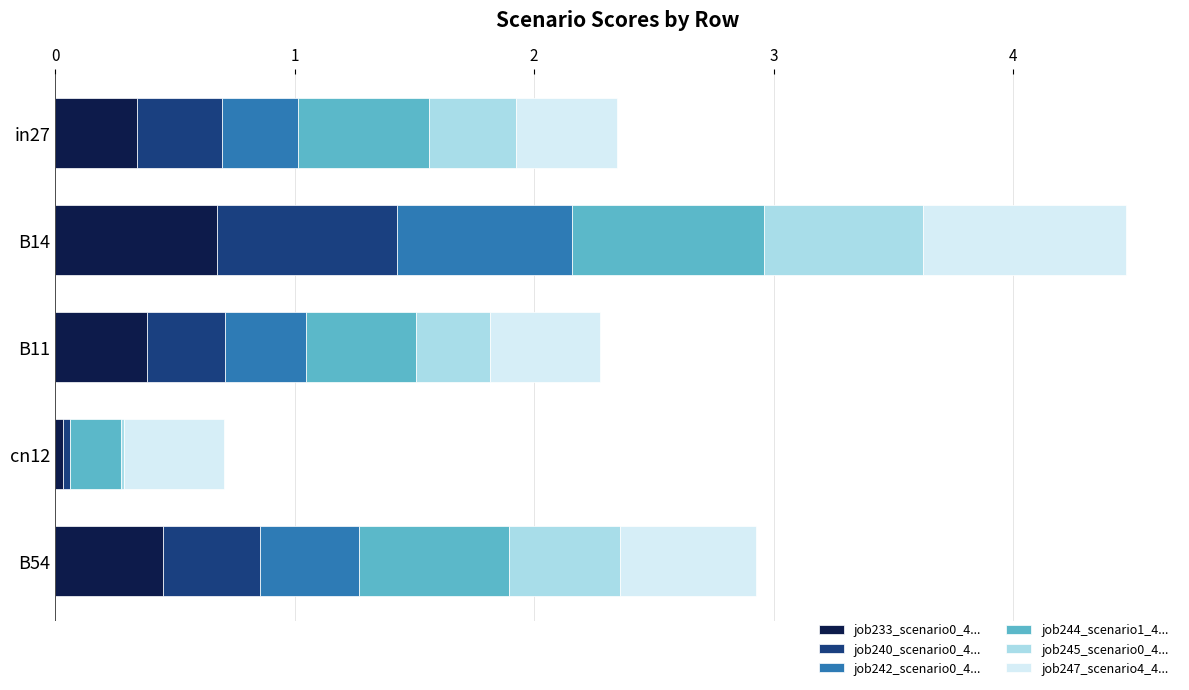

At which category is the sum across all series the highest?

B14